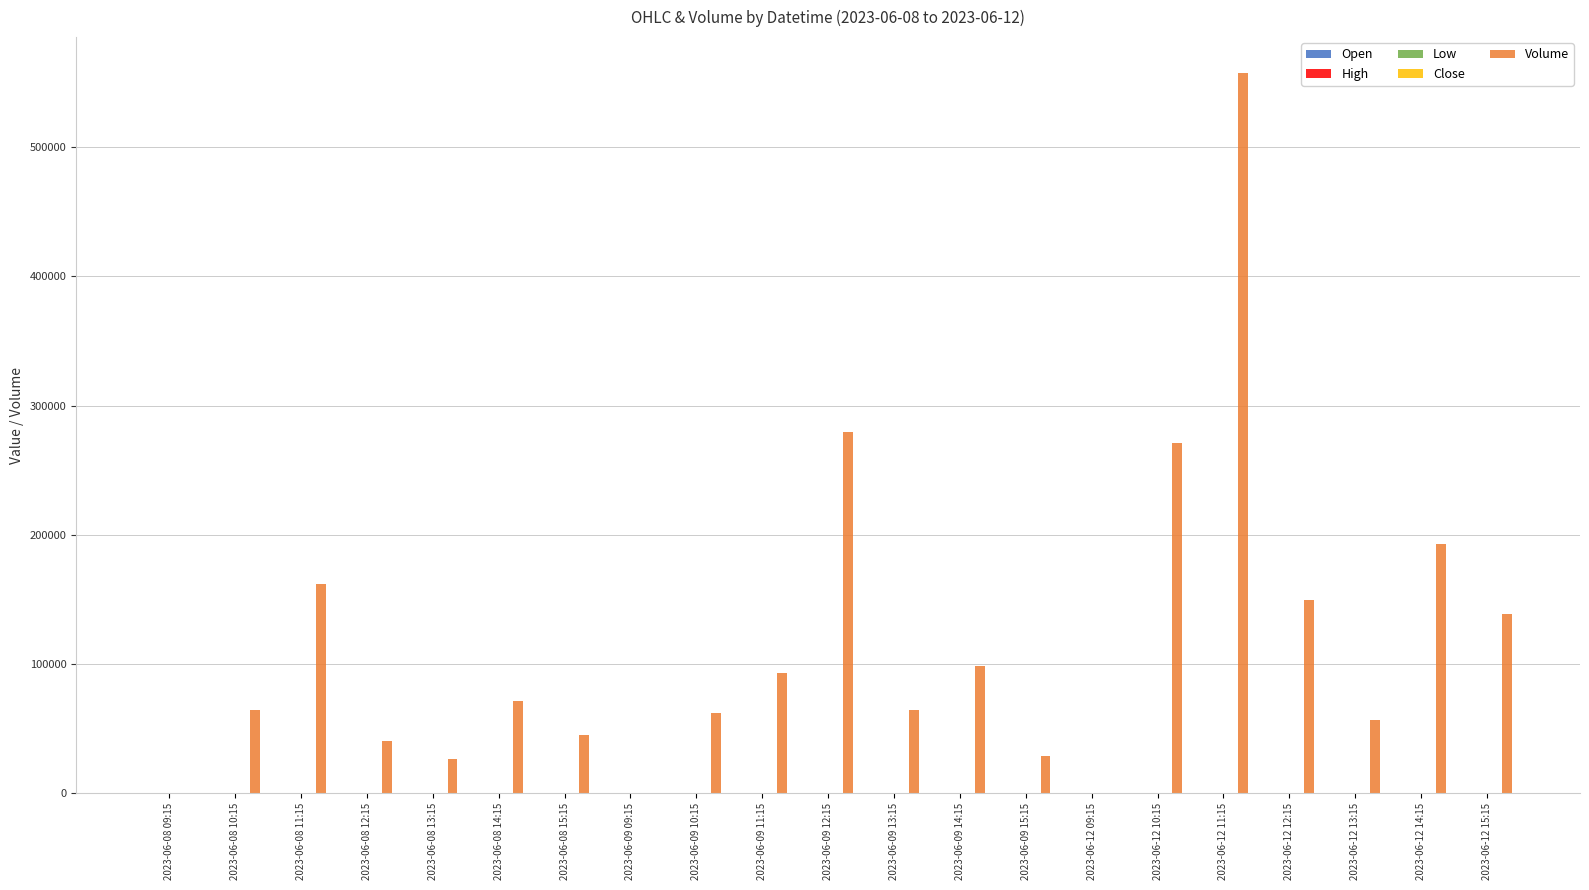

The value of Volume at 2023-06-09 10:15 is 61932.0. True or false?

True